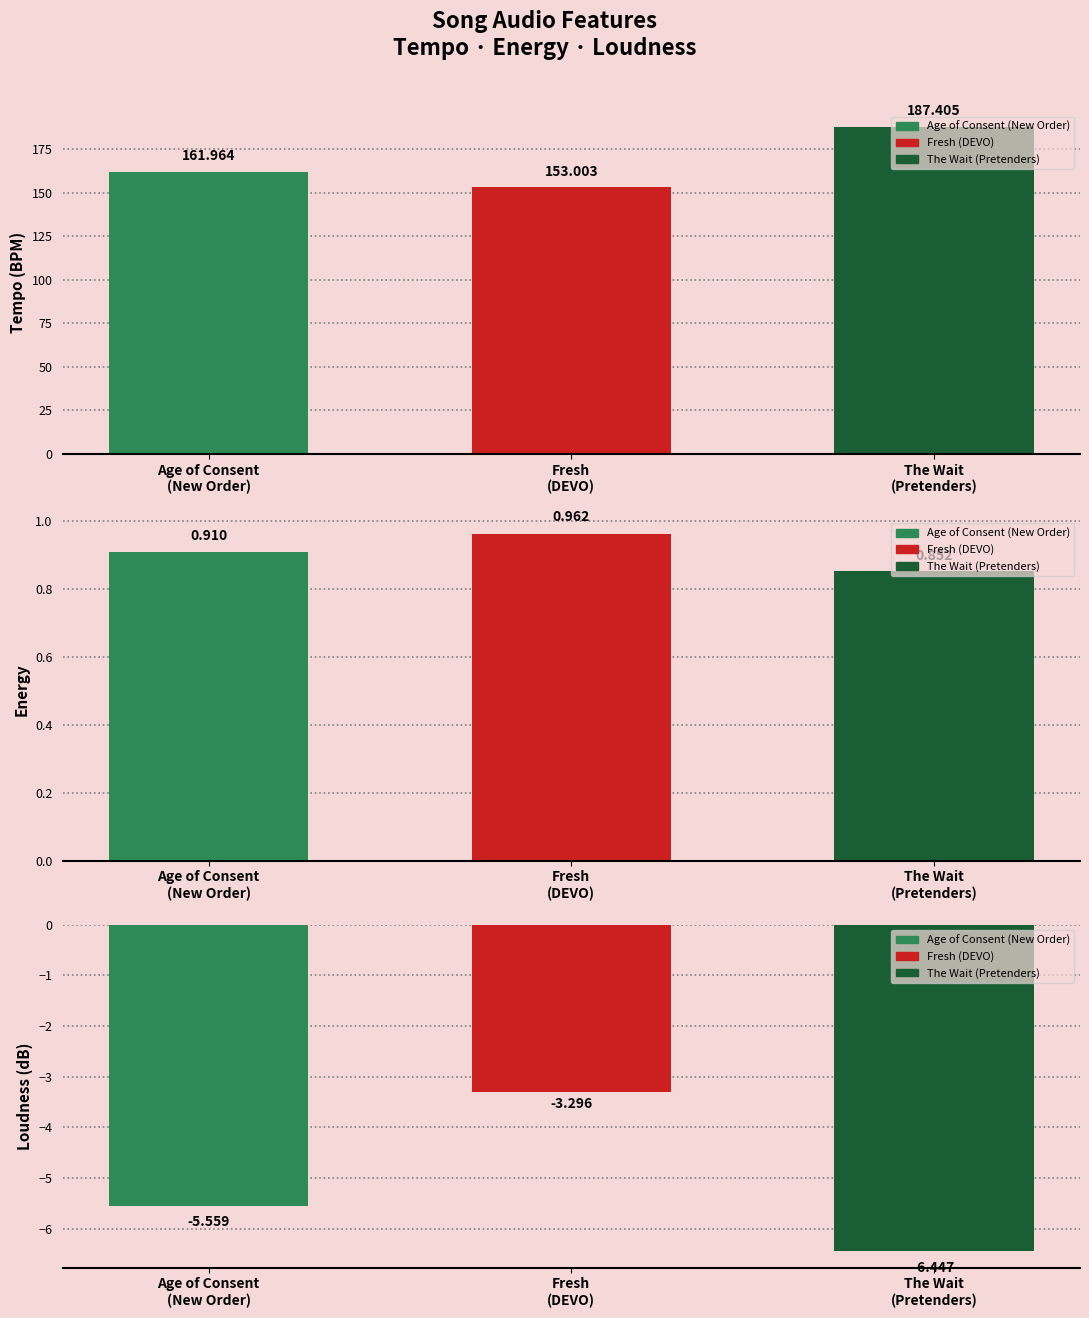

How many bars are there in total?

9